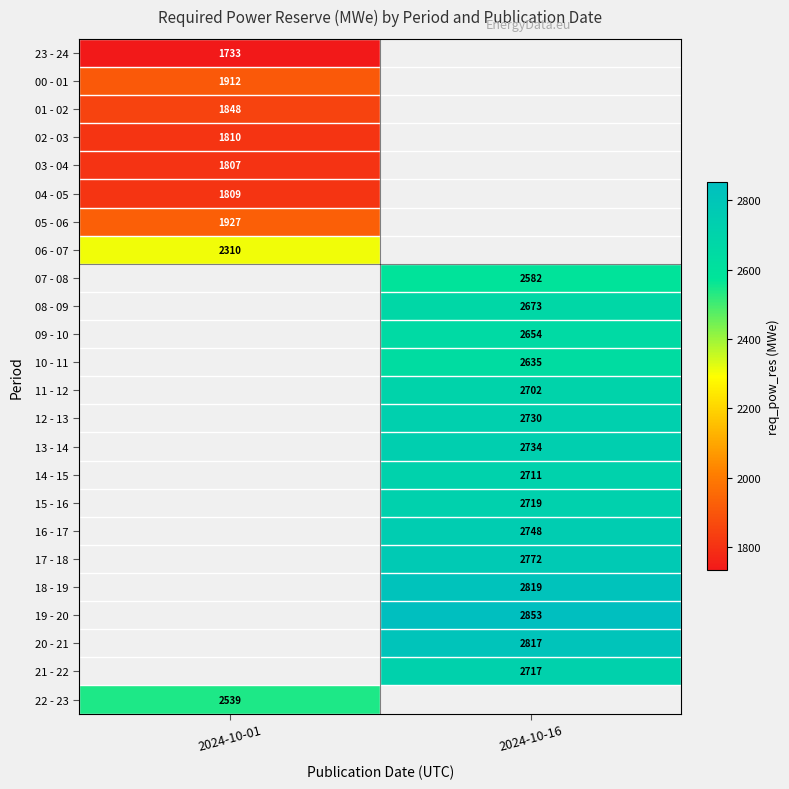

What is the difference between the highest and lowest values at 2024-10-01?

806.0